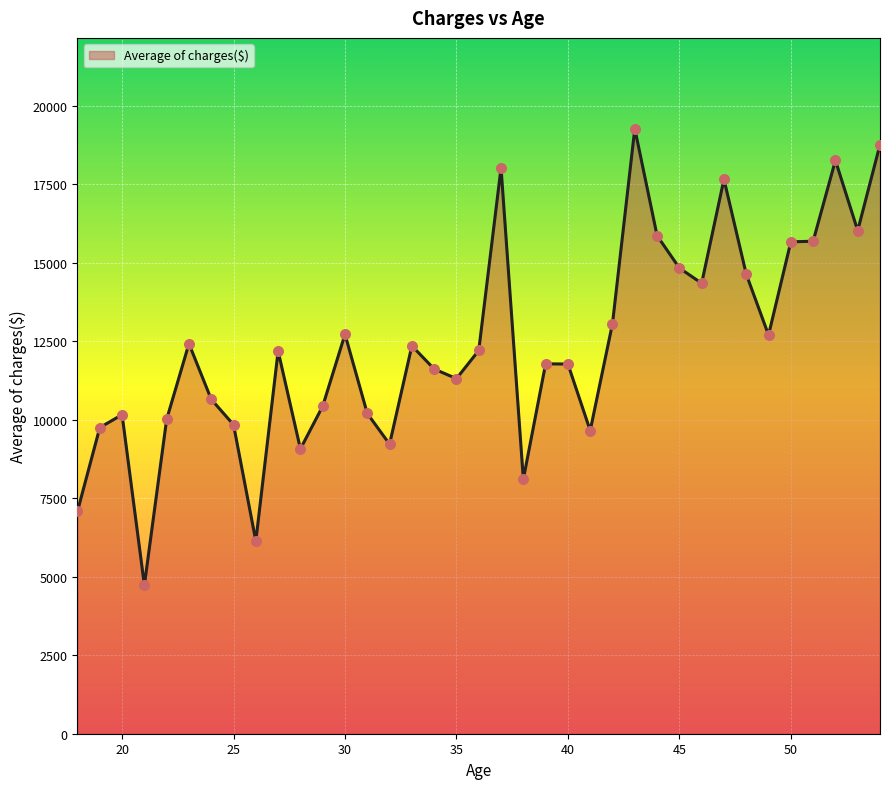

What is the smallest value displayed?

4730.5